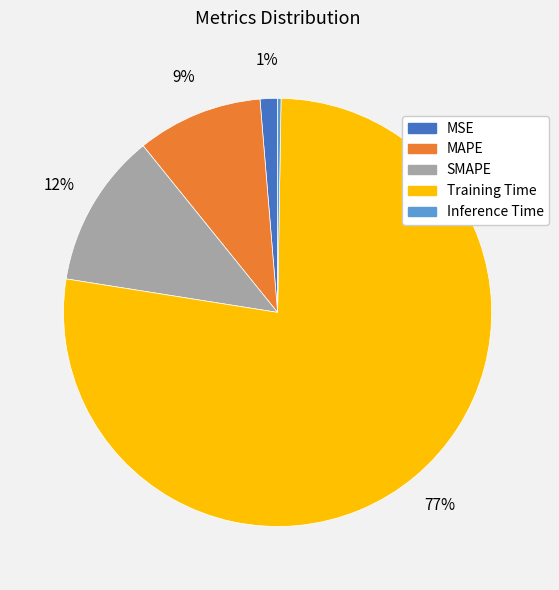

Which has a higher value, Training Time or MSE?

Training Time